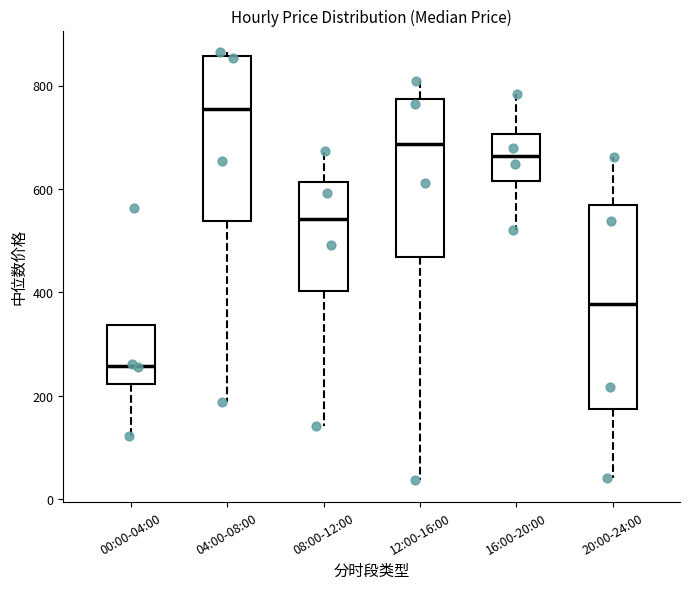

Which box's median line is the lowest?

00:00-04:00